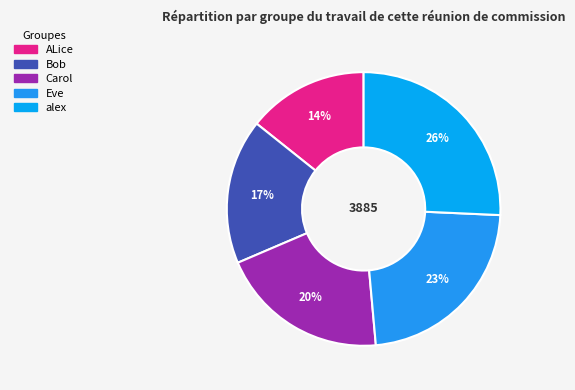

To the nearest percent, what is the average slice percentage?

20%